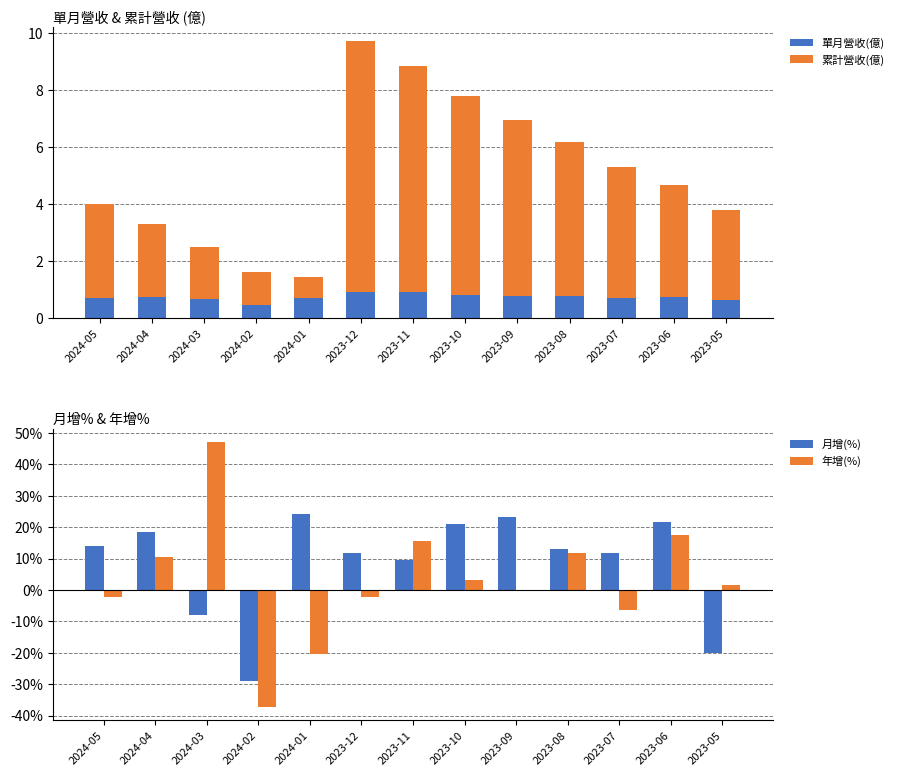

List the series in order of their peak value, highest first.

年增(%), 月增(%), 累計營收(億), 單月營收(億)